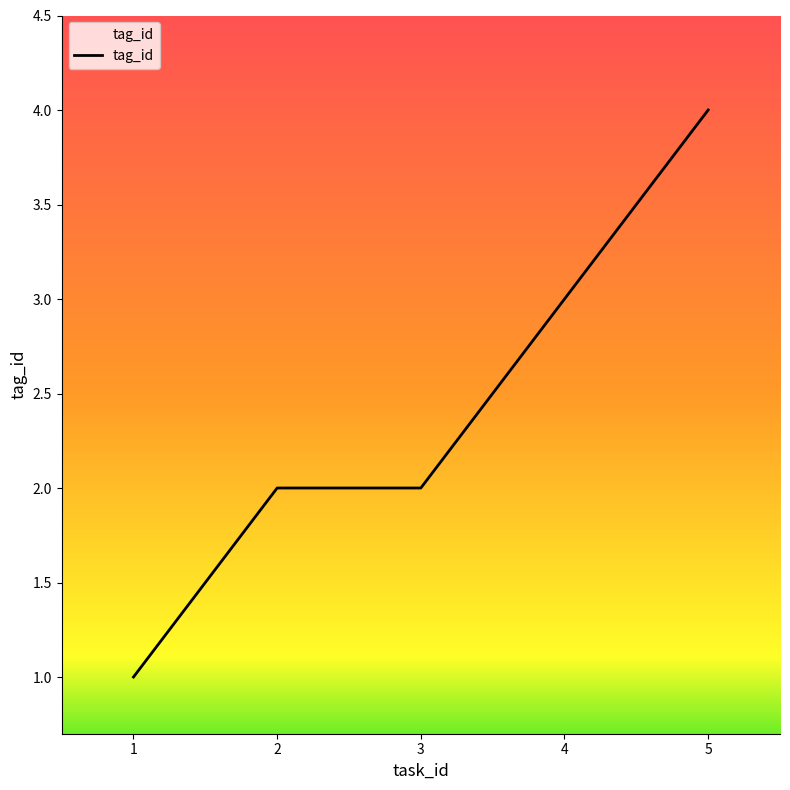

What is the change in value from 2 to 4?

+1